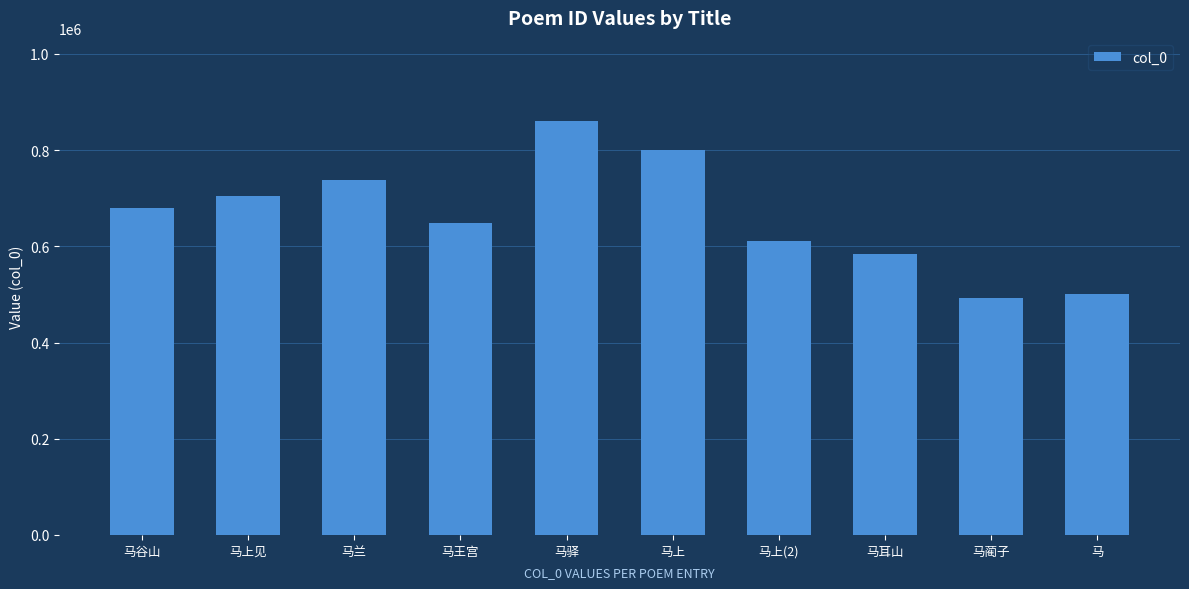

What is the greatest value displayed?

860994